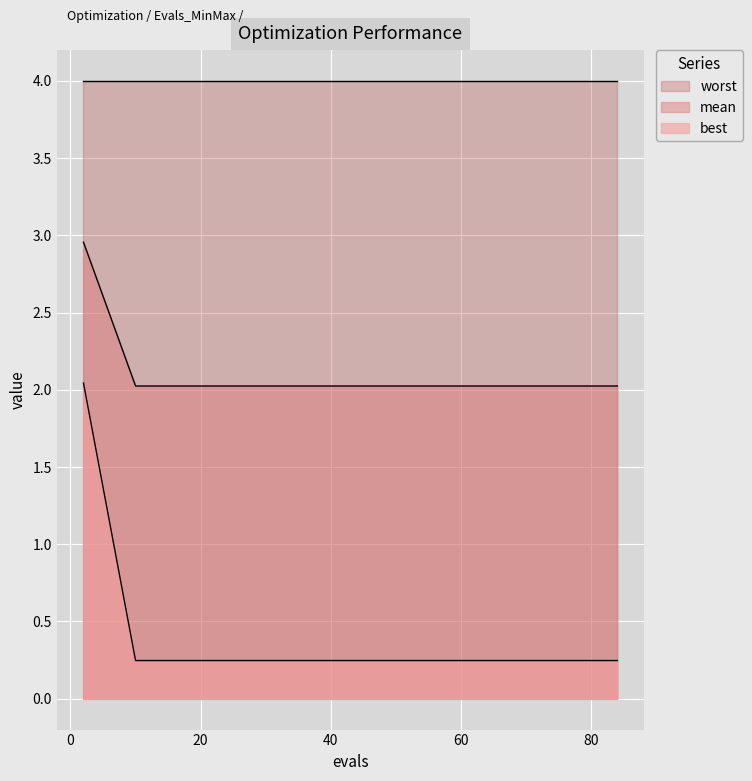

Rank the series by their average value, from lowest to highest.

best, mean, worst